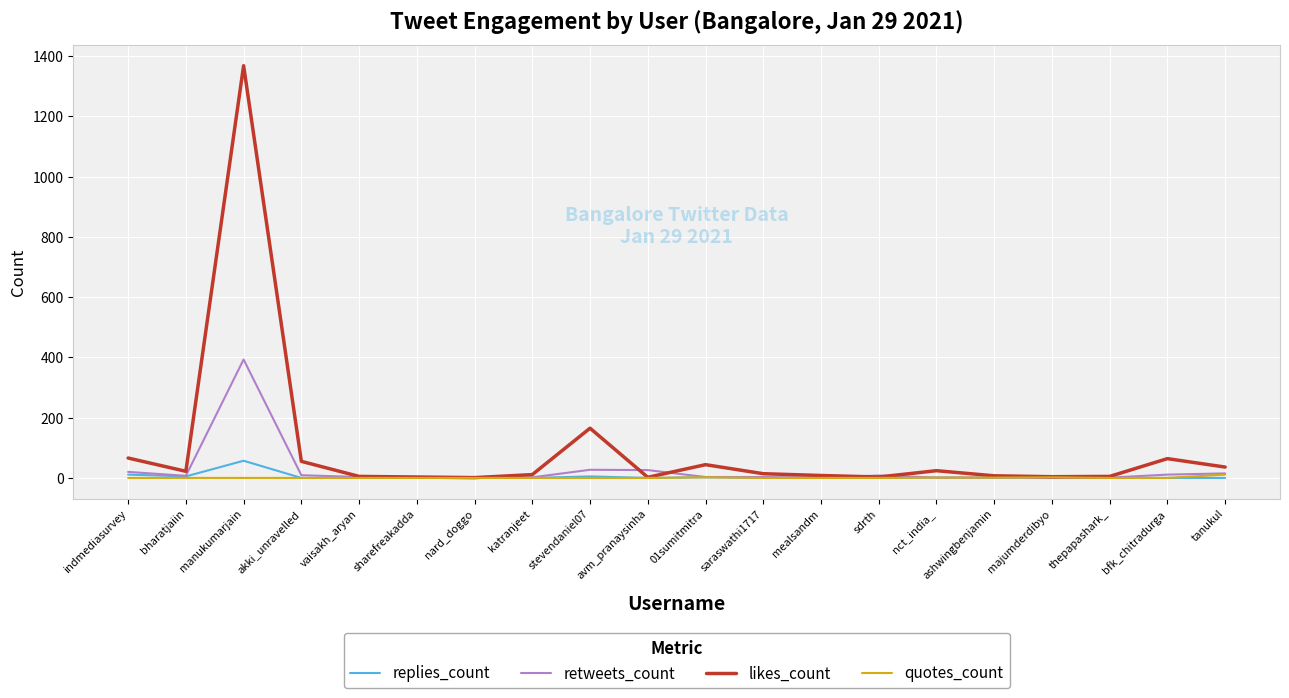

Which series has the largest total across all categories?

likes_count